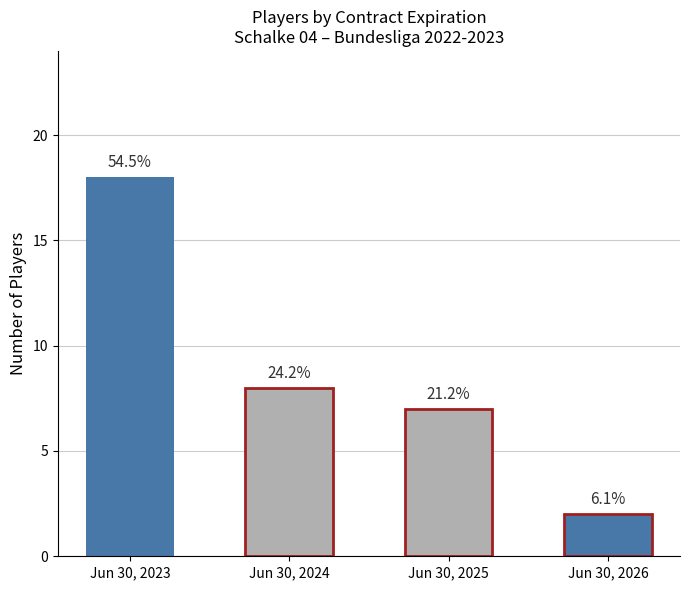

What is the difference between the maximum and minimum values?

16